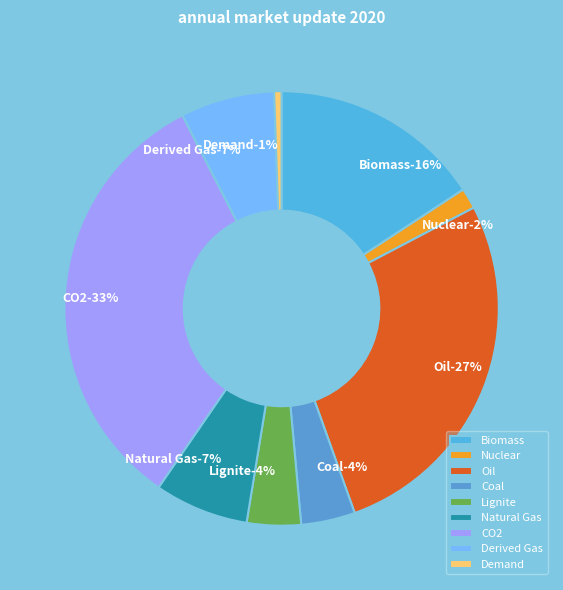

What percentage is the Oil slice, to the nearest percent?

27%